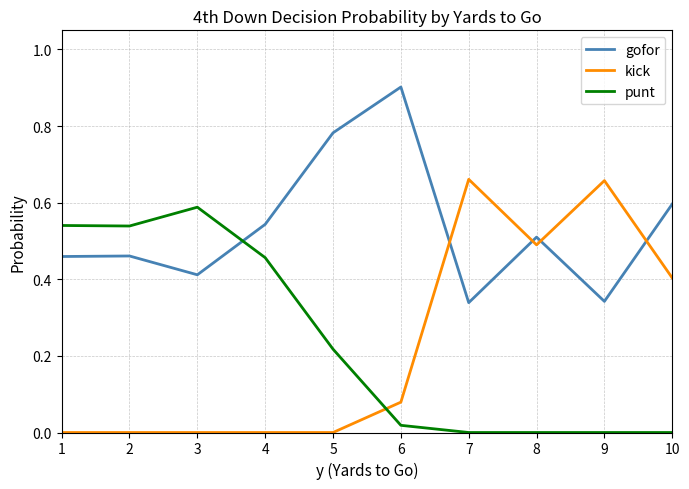

What is the maximum value shown in the chart?

0.9